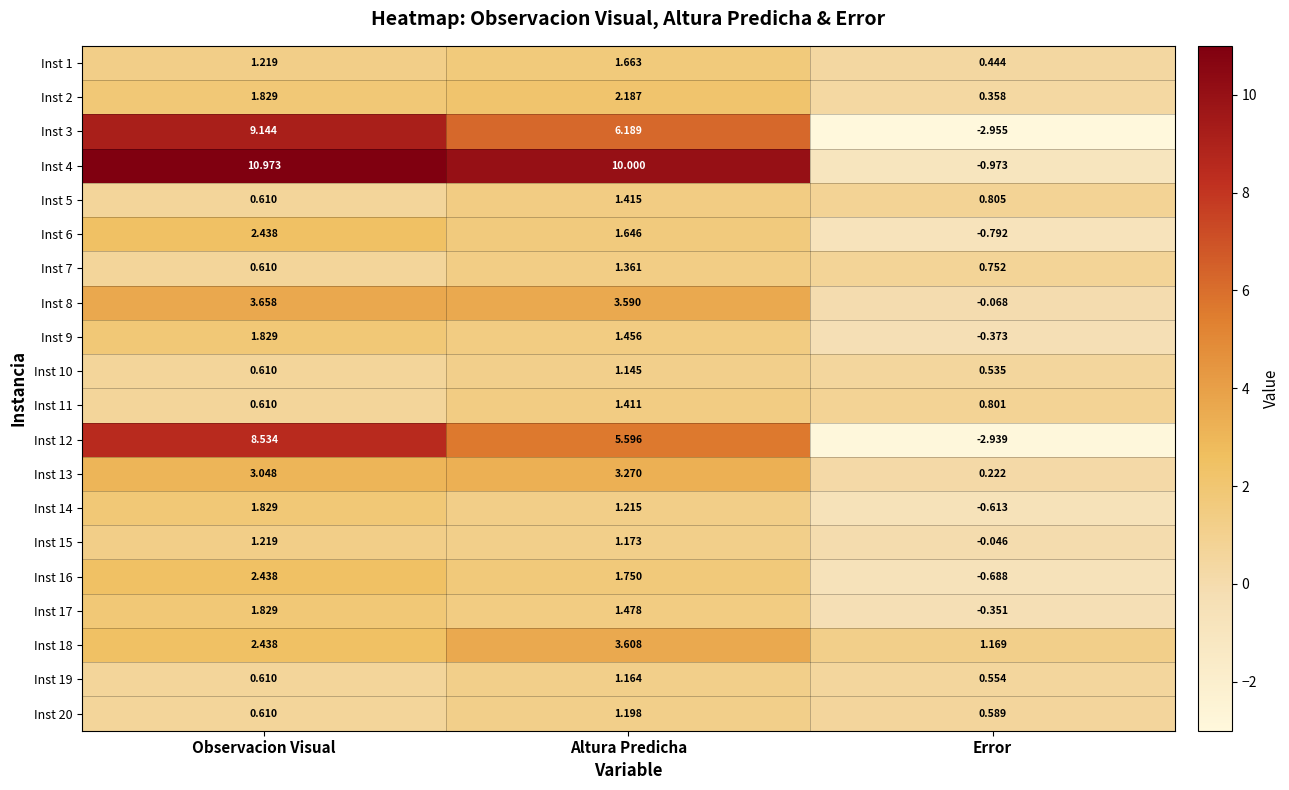

At which category is the sum across all series the highest?

Observacion Visual